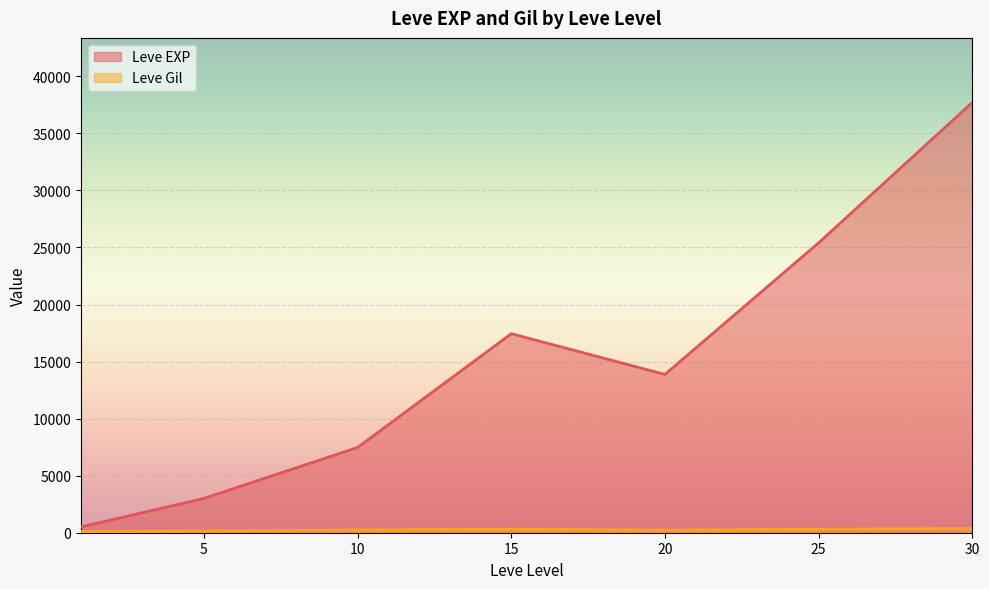

The Leve EXP series shows 10738 at 25. True or false?

False